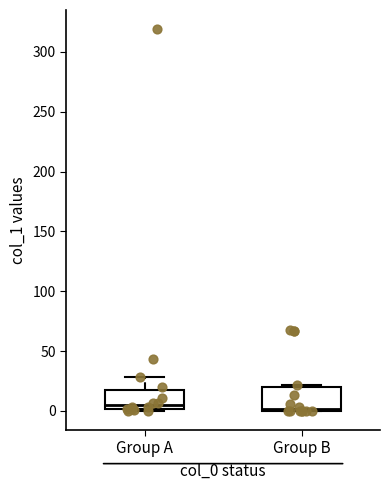

Reading left to right, read every box against the y-axis: the position of its median line, the range the box covers, and the ends of its whiskers. The values are not printed on the chart, so give them approximately, as read against the axis.

Group A: median 5, box 0 to 20, whiskers 0 (just below the box's lower edge) to 30
Group B: median 0, box 0 to 20, whiskers 0 to 20 (just above the box's upper edge)